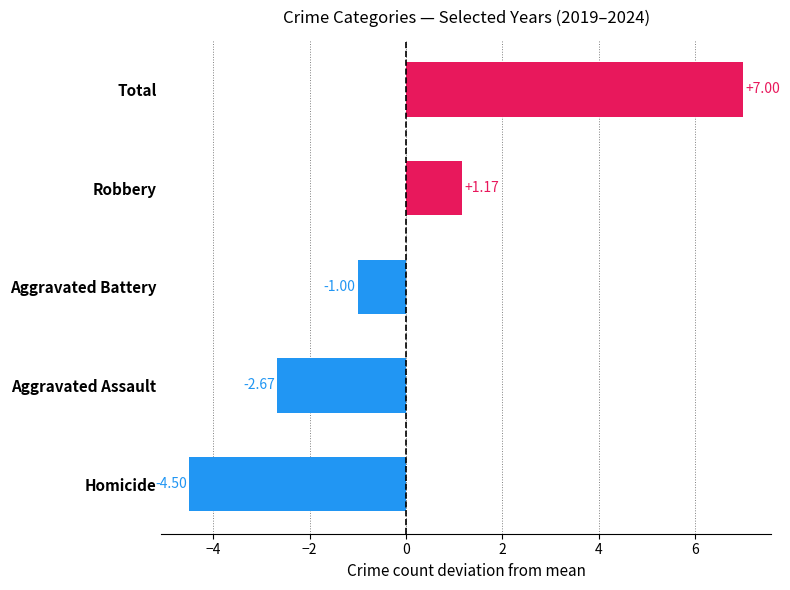

Which label corresponds to the largest value in the chart?

Total